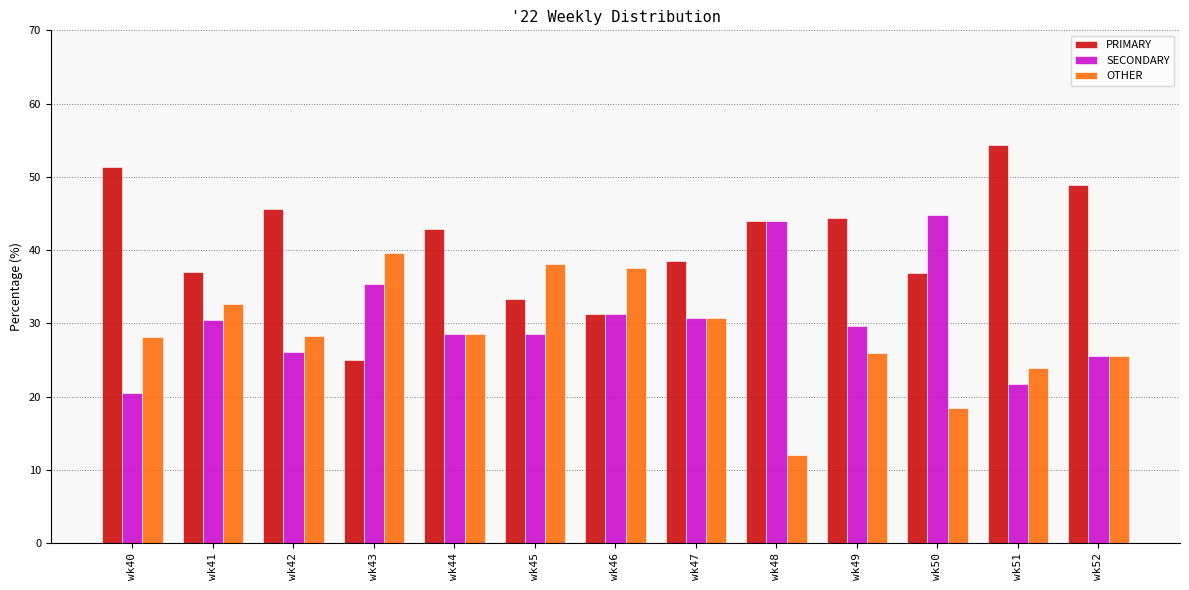

What is the difference between the highest and lowest values at wk45?

9.5